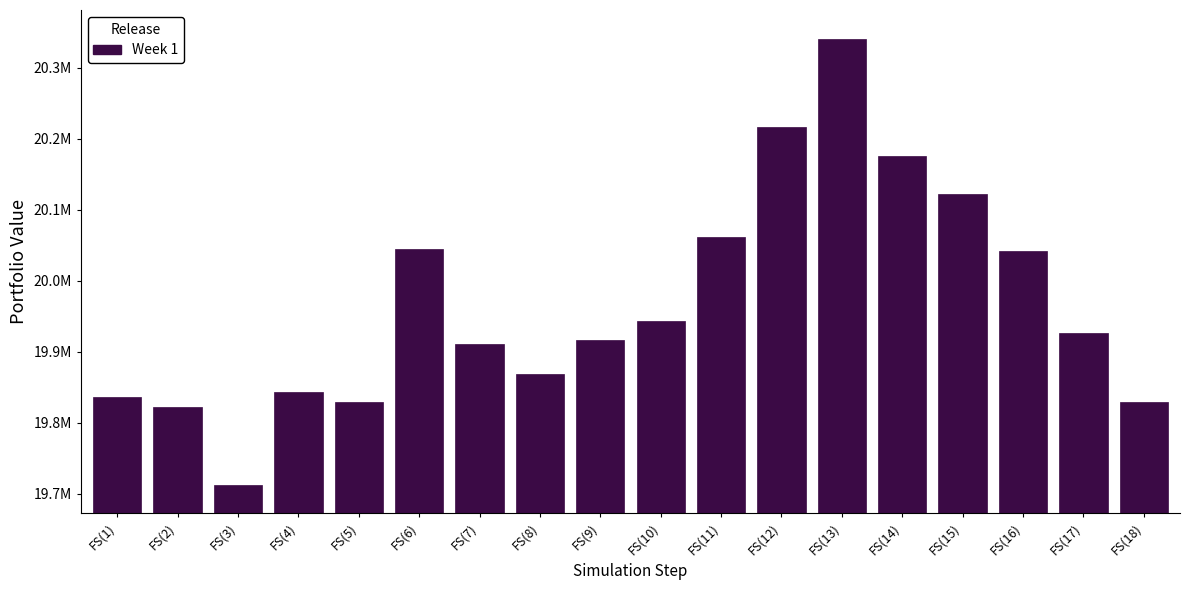

Are the bars horizontal?

No